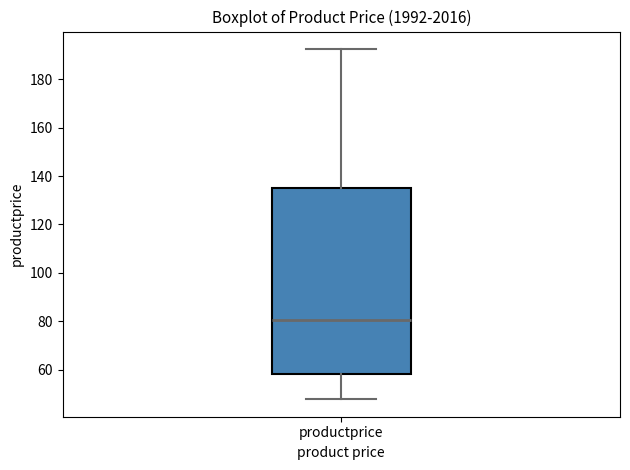

Transcribe this box plot: give where the median line is, the range the box spans, and where the two whiskers end, as read against the y-axis. The values are not printed on the chart, so give them approximately, as read against the axis.

median 80, box 58 to 136, whiskers 48 to 192